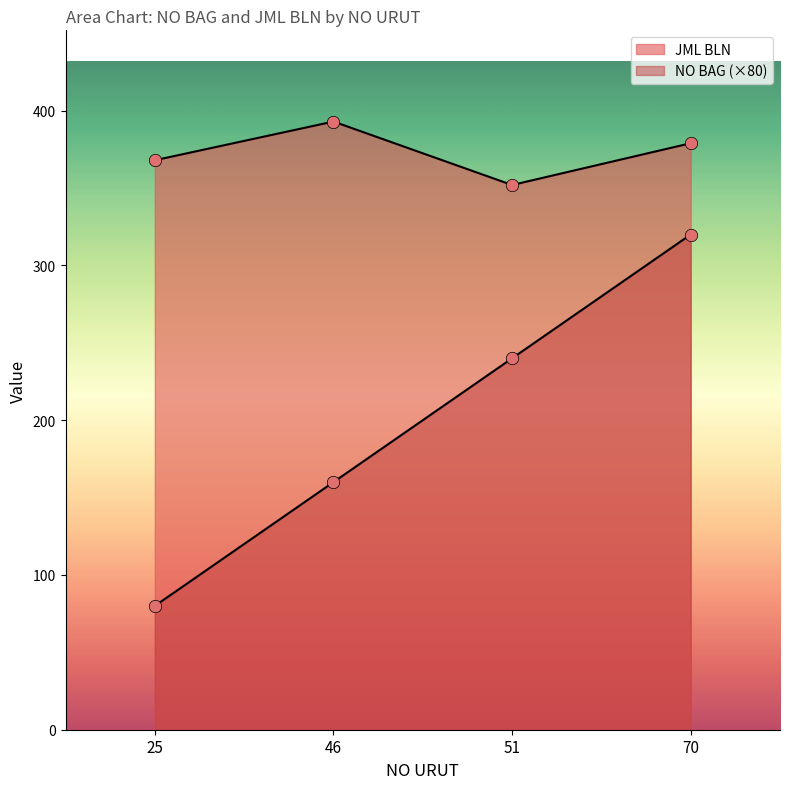

Which series has the widest spread of Y values?

NO BAG